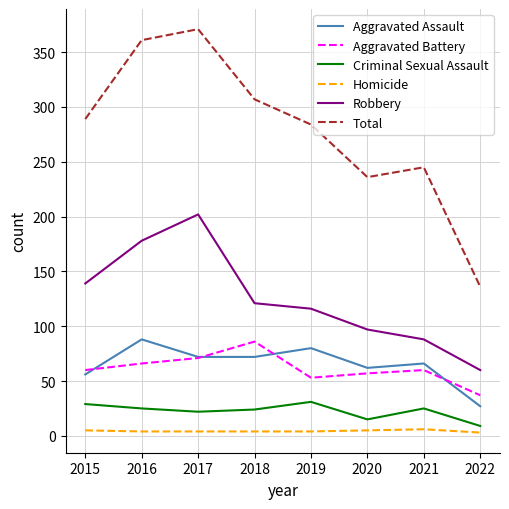

At which category is the sum across all series the highest?

2017